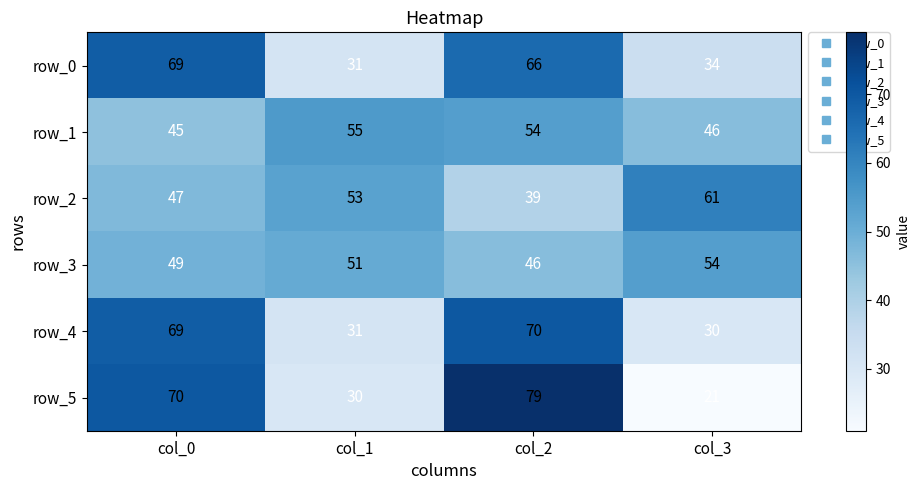

What is the smallest value displayed?

21